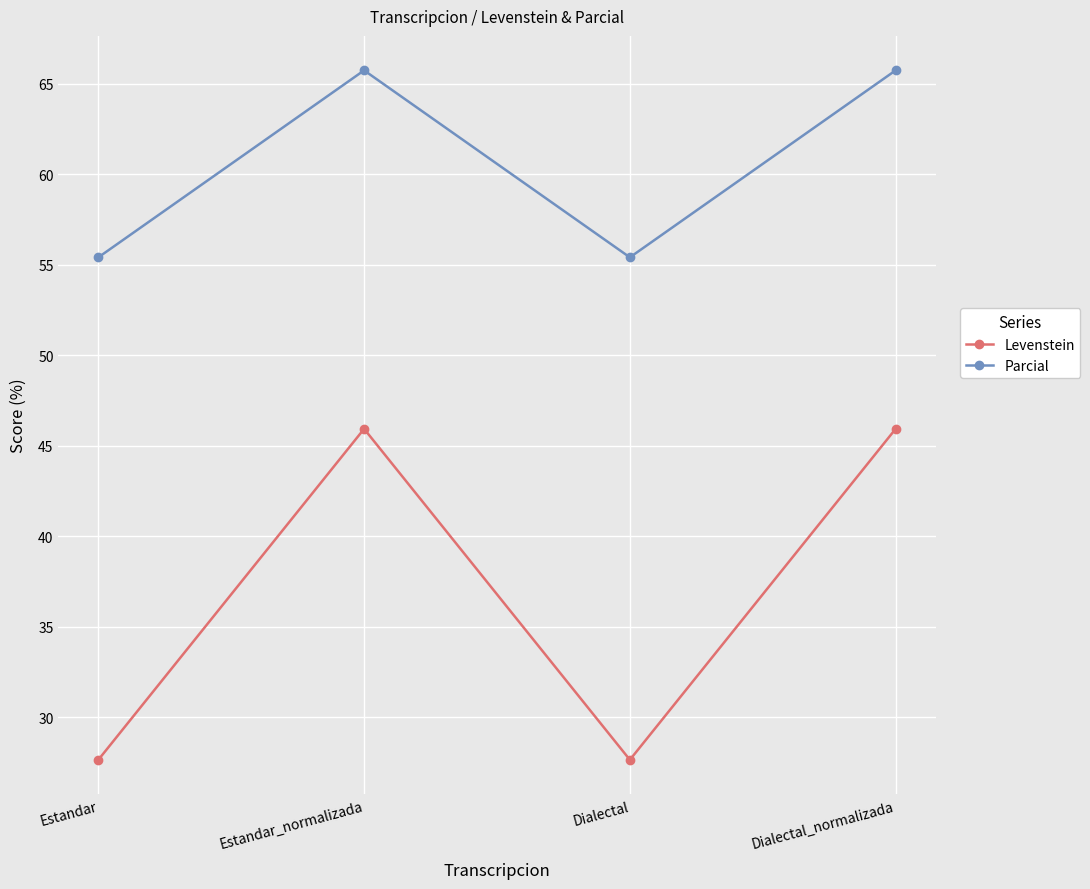

What is the highest value of the Parcial series?

65.8